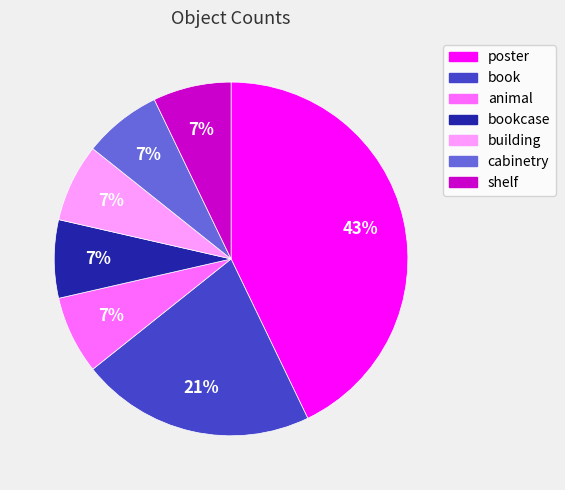

The poster slice represents 29% of the pie. True or false?

False